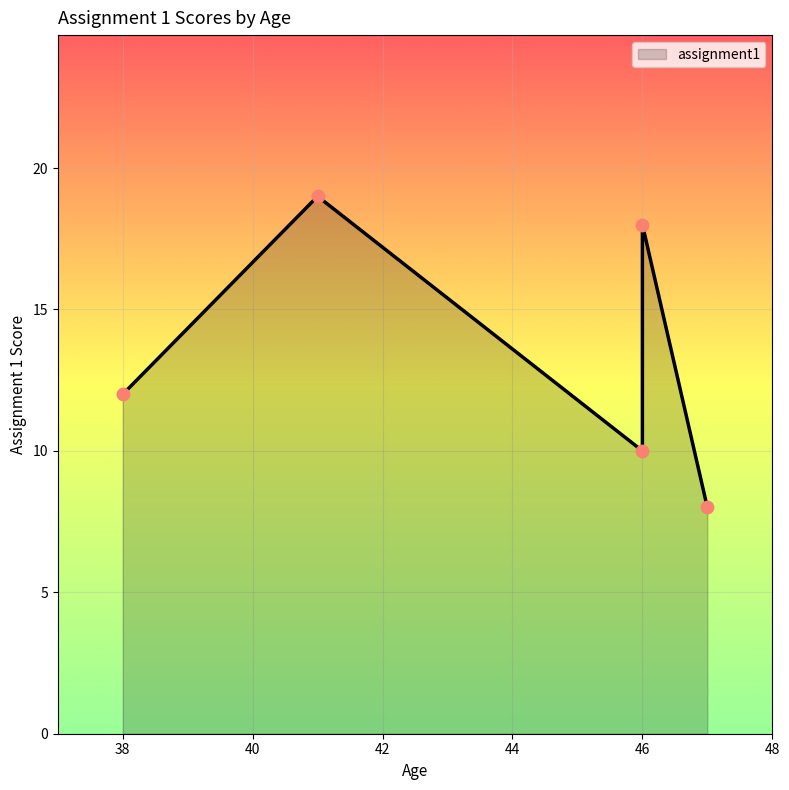

Between 41 and 47, which is larger?

41